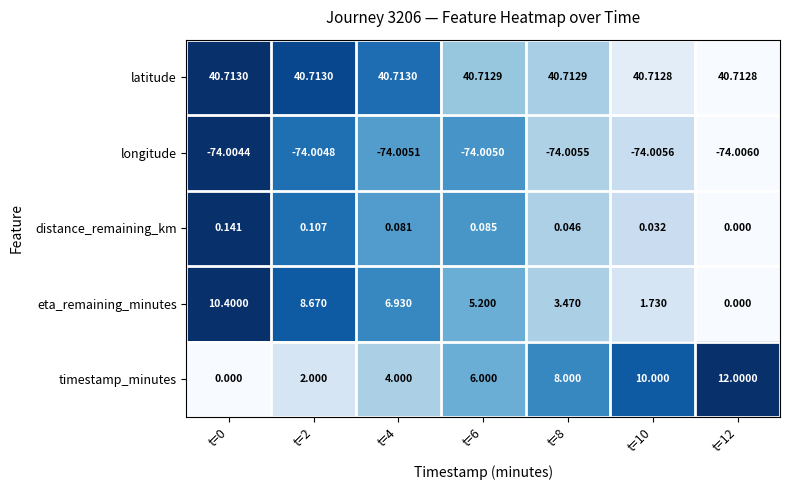

Rank the series by their maximum value, from lowest to highest.

longitude, distance_remaining_km, eta_remaining_minutes, timestamp_minutes, latitude